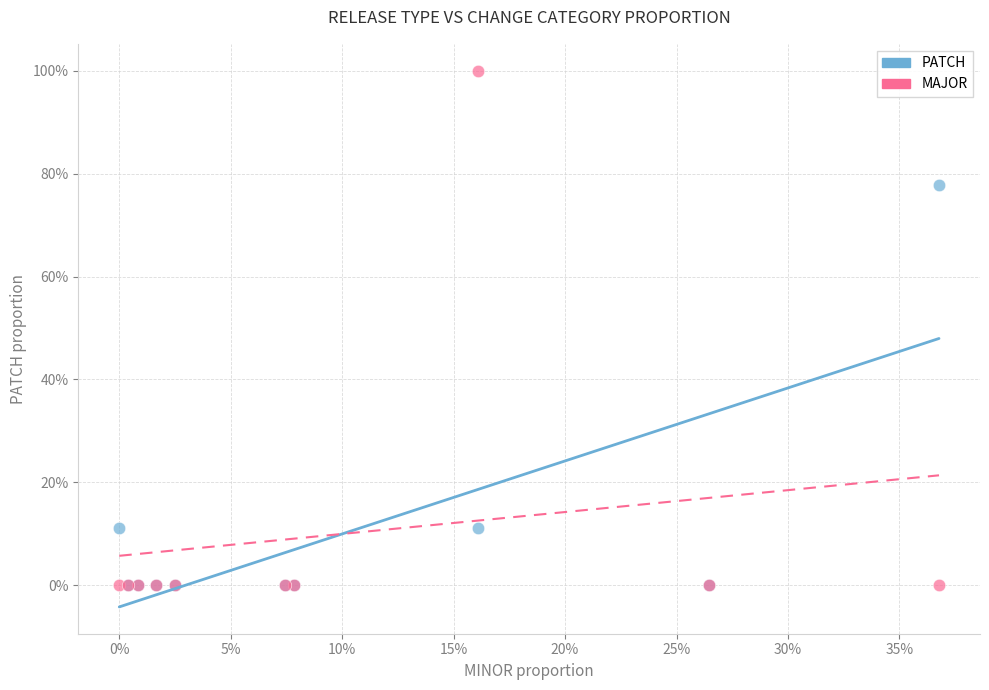

What are all the series names shown in the legend?

PATCH, MAJOR